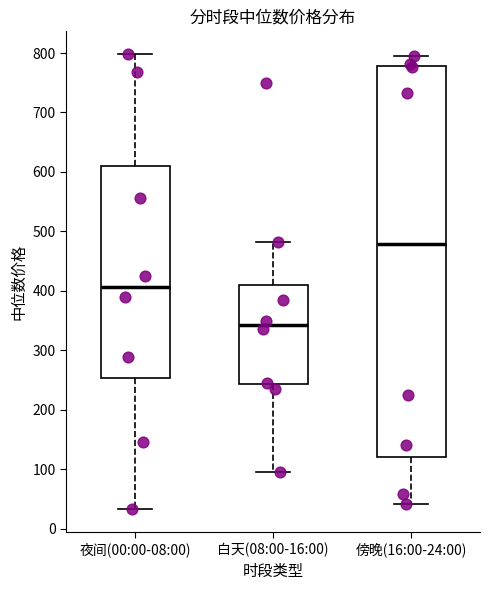

Which box has the highest median line?

傍晚(16:00-24:00)